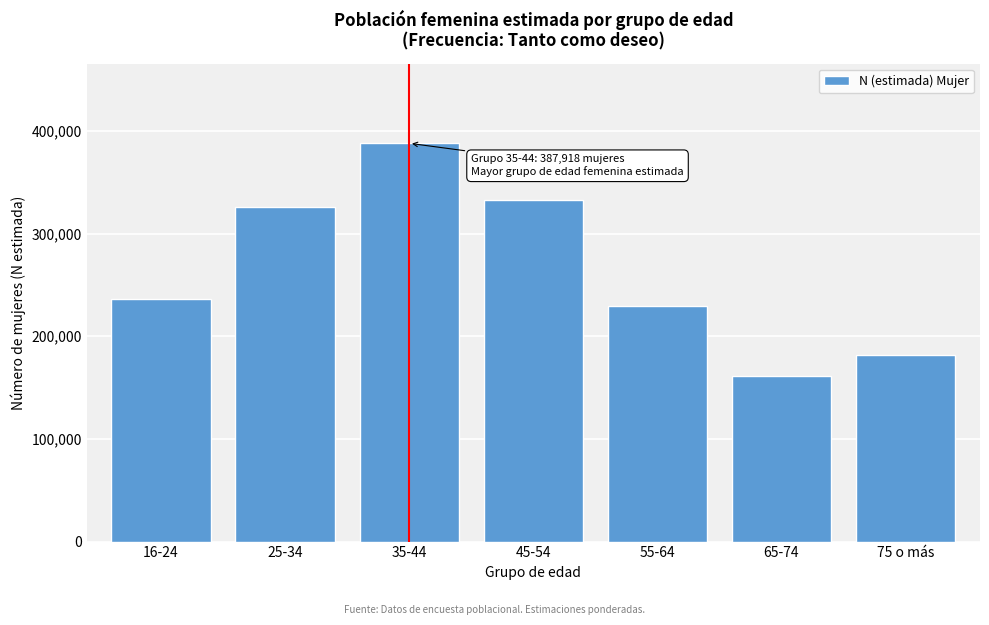

Reading right to left, extract all data points from this chart.

75 o más=182193	65-74=161659	55-64=229498	45-54=332543	35-44=387918	25-34=325374	16-24=236156